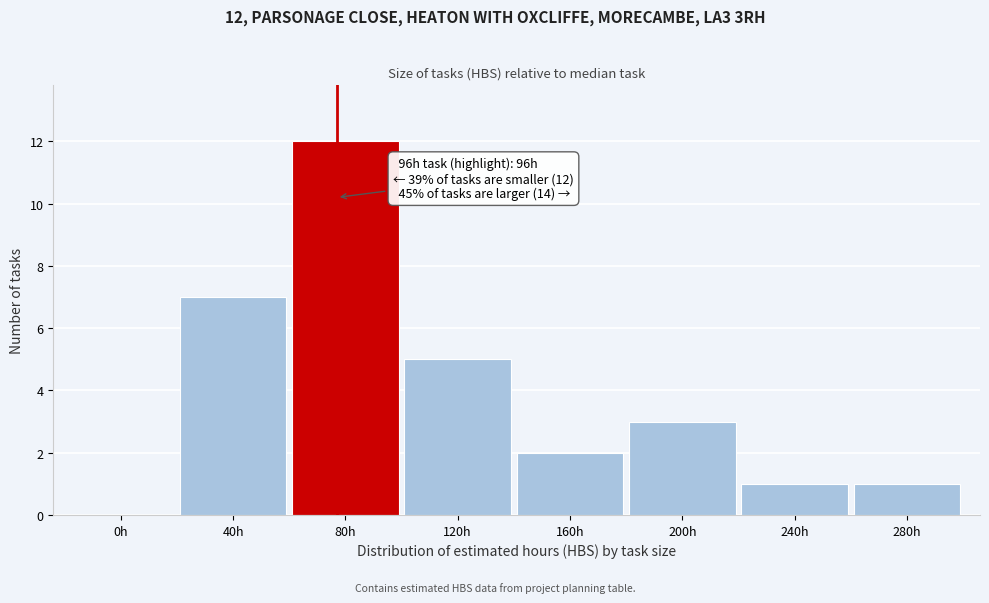

Reading left to right, what are all the values shown in this chart?

0h=0	40h=7	80h=12	120h=5	160h=2	200h=3	240h=1	280h=1